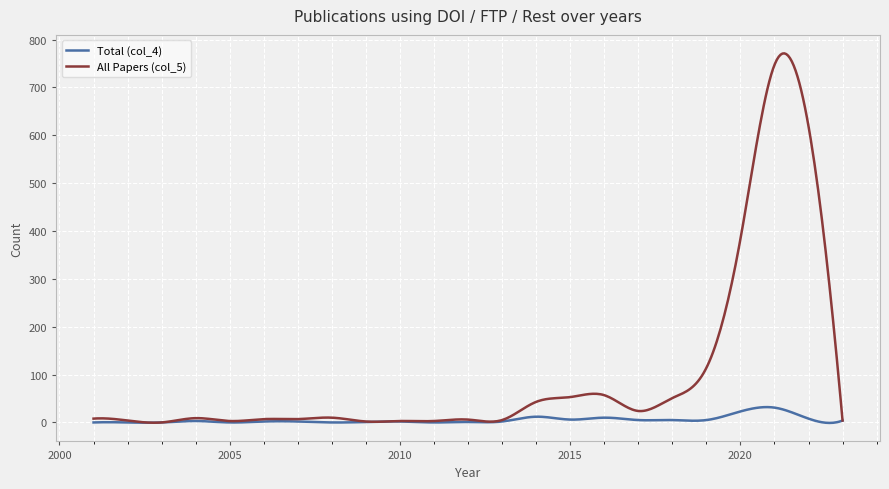

List the series in order of their overall mean, lowest first.

Total (col_4), All Papers (col_5)